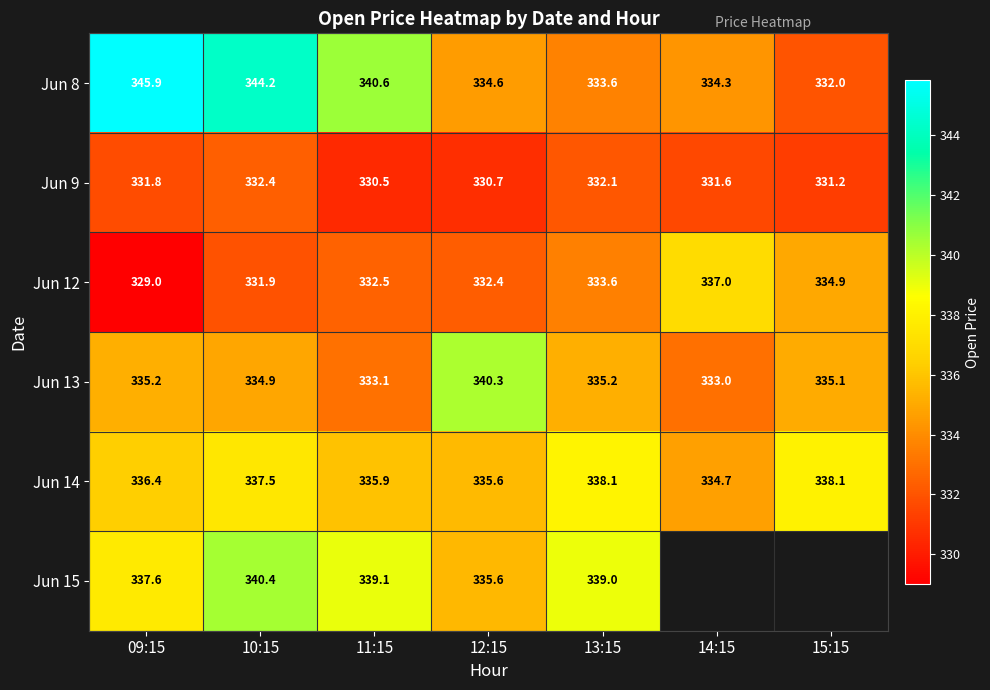

How many values in the Jun 8 series exceed 334?

5